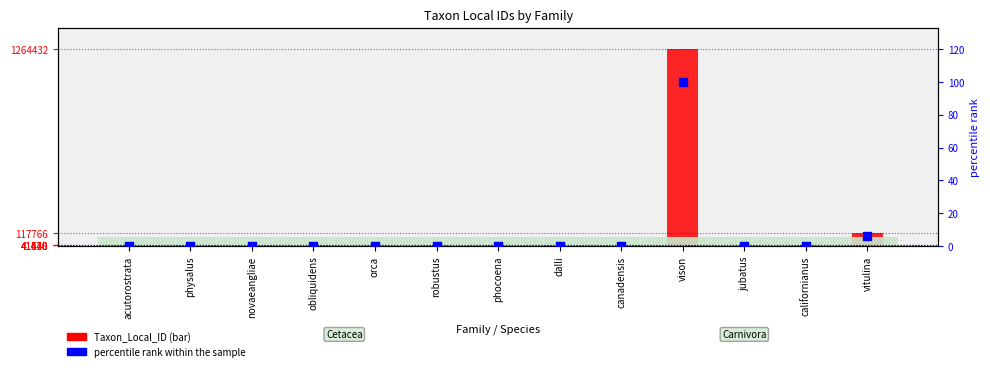

Between canadensis and novaeangliae, which is larger?

canadensis